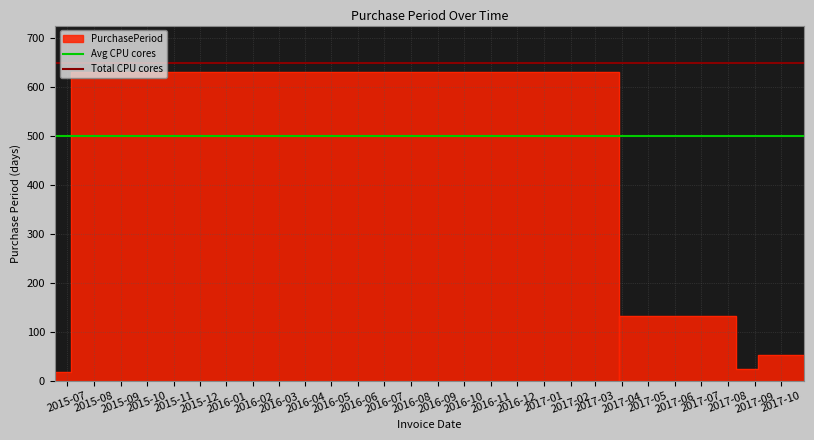

What is the spread (max minus min) of values at 2015-08?

150